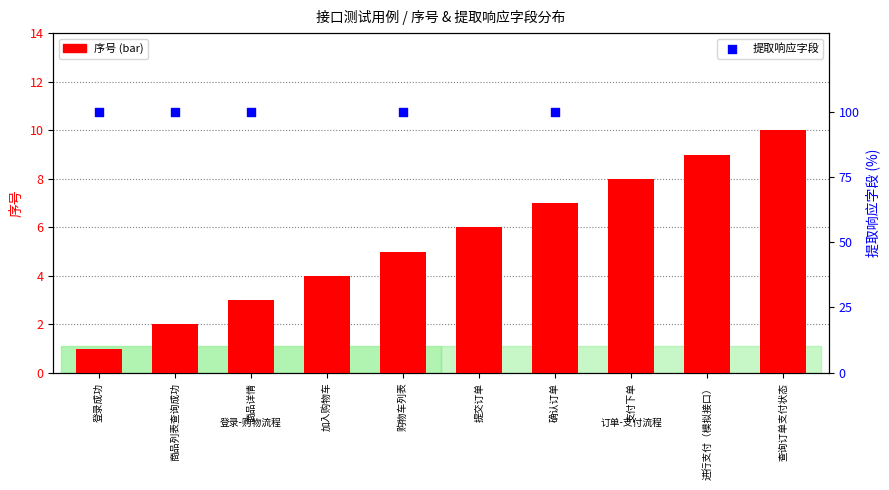

Which series has the largest total across all categories?

序号